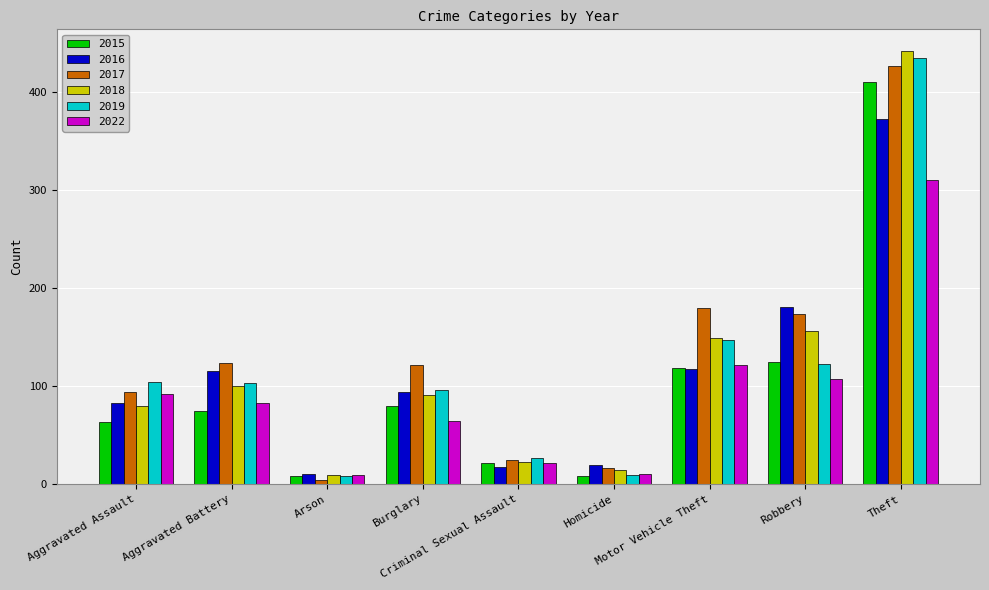

Which series changed the most between Criminal Sexual Assault and Motor Vehicle Theft?

2017